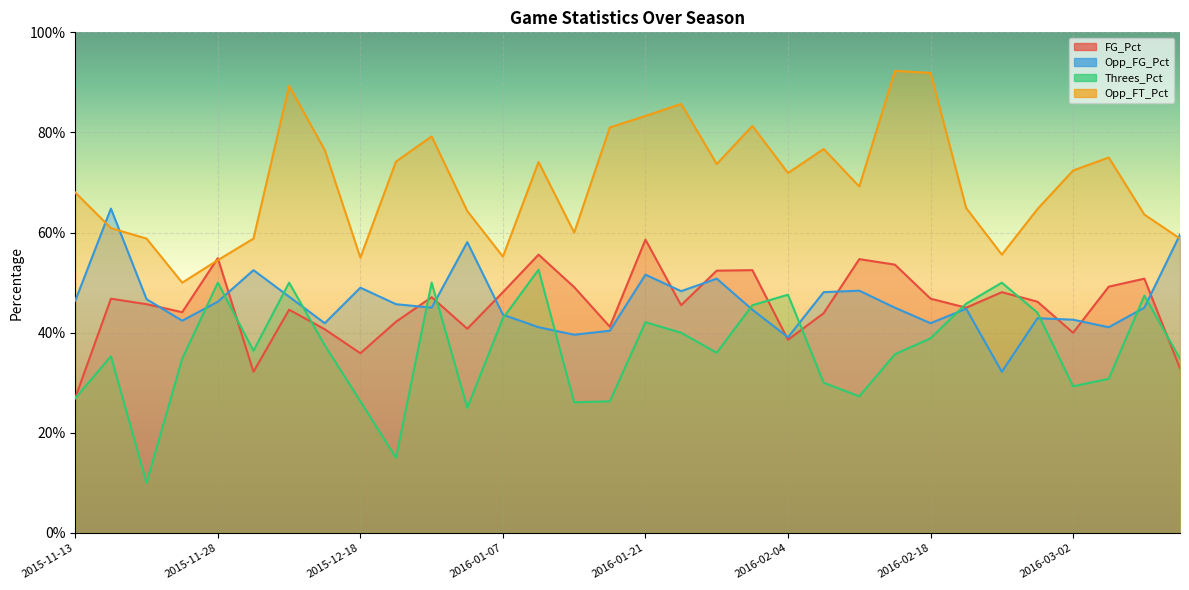

How many lines are shown in the chart?

4